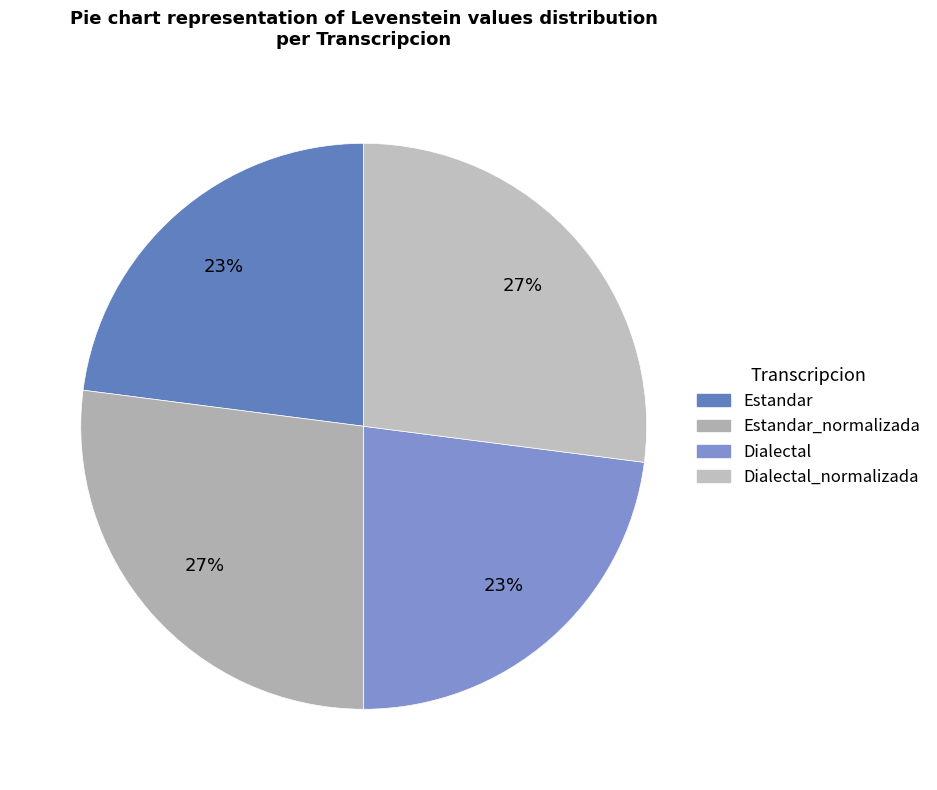

To the nearest percent, what is the average slice percentage?

25%